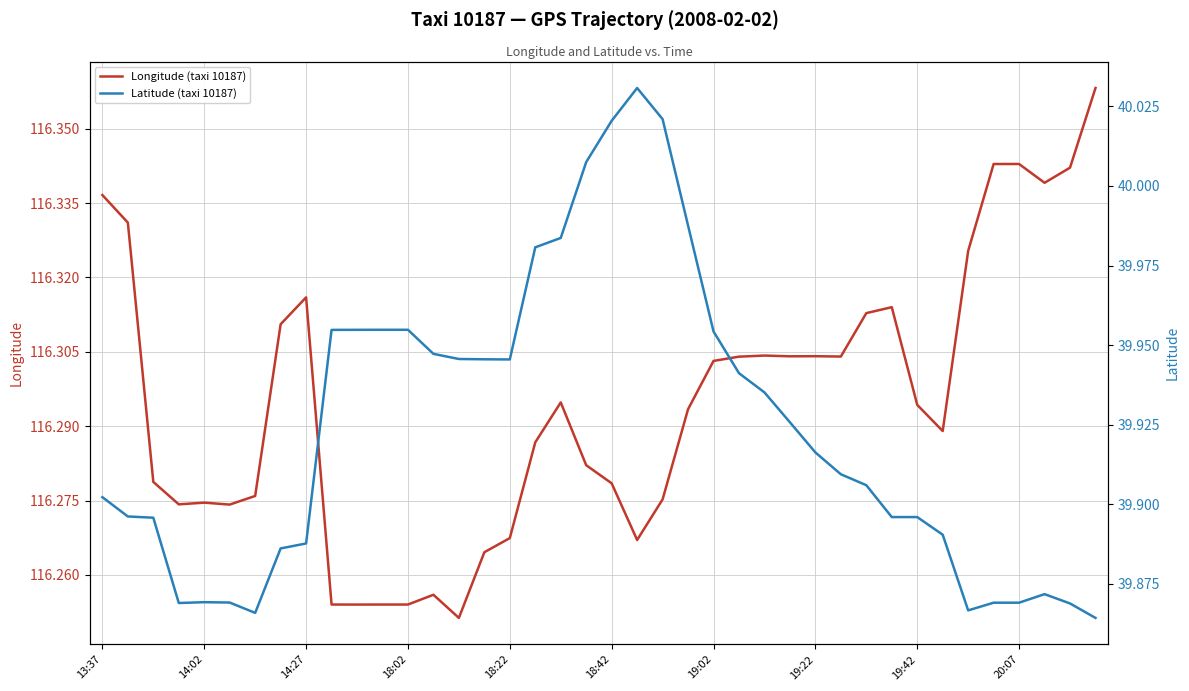

Does the chart display data point markers on the line(s)?

No